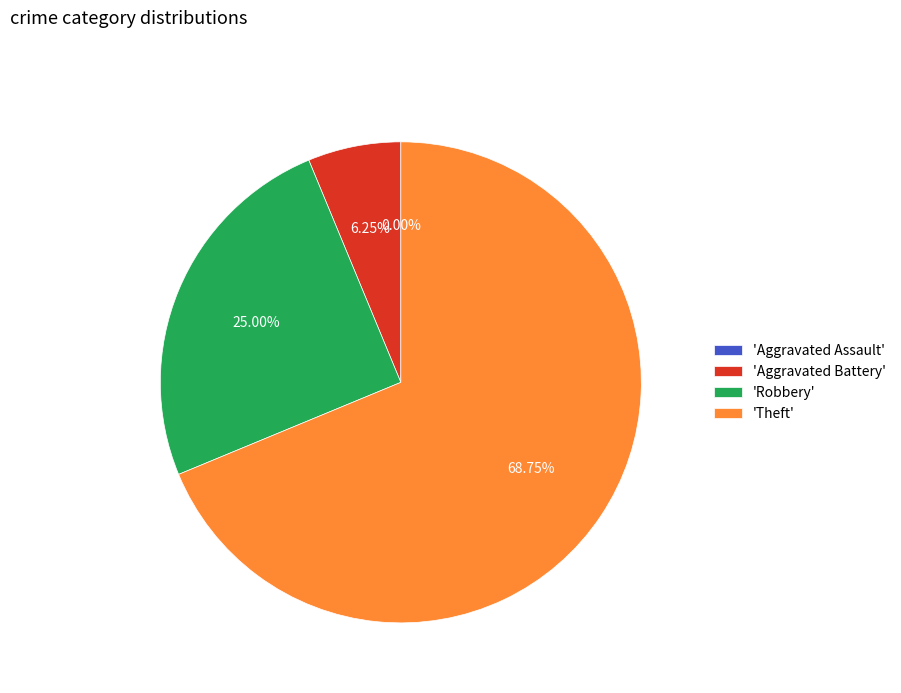

The Aggravated Assault slice represents 1% of the pie. True or false?

False